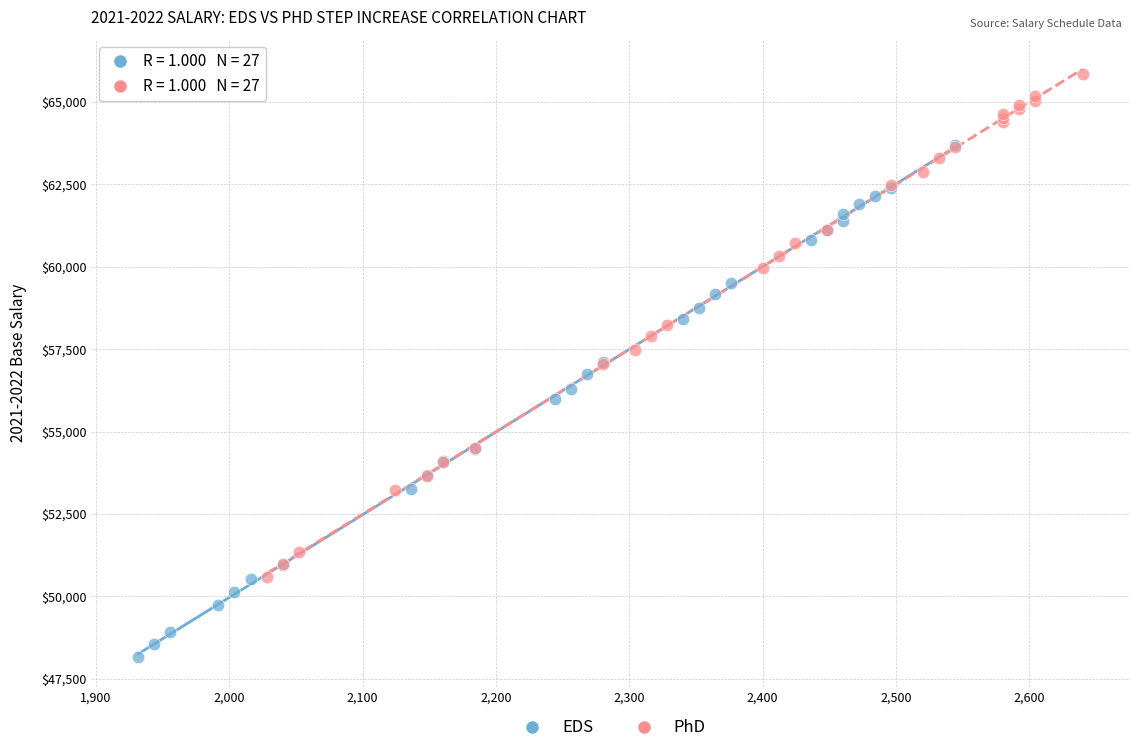

Which series has the widest spread of Y values?

EDS